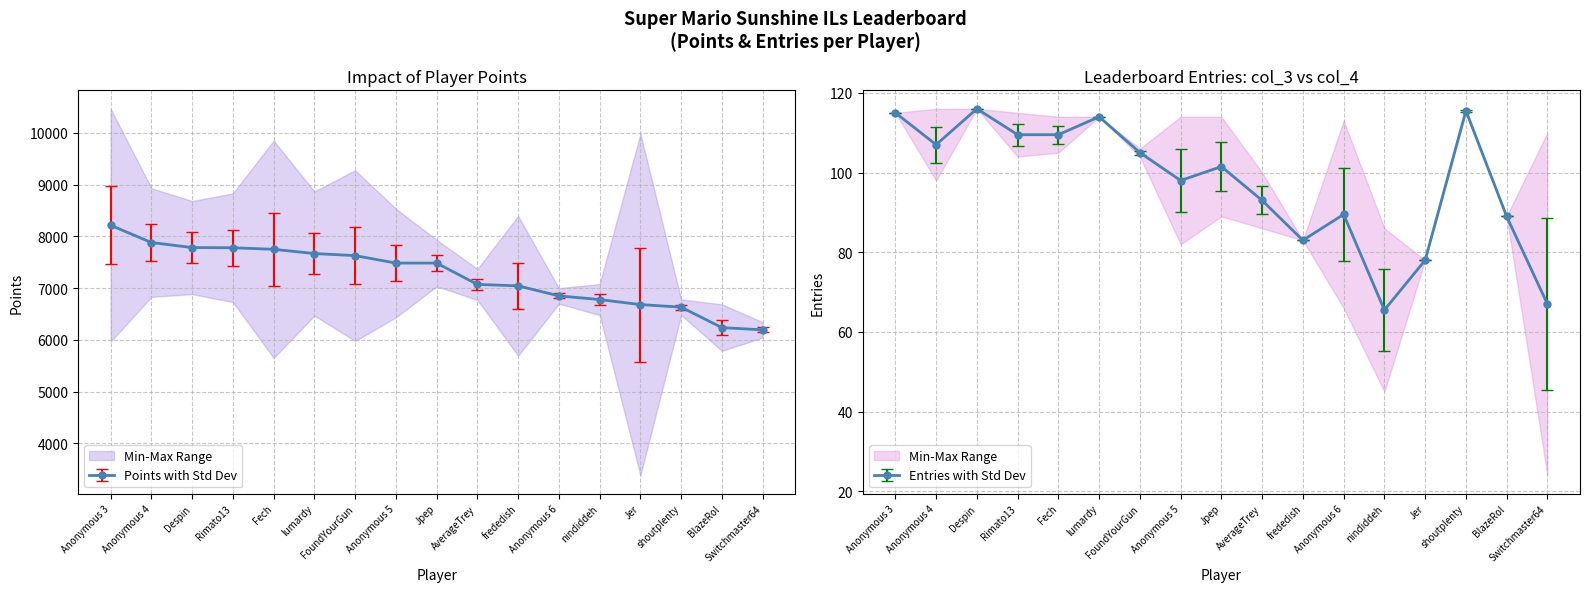

Where does the Entries_col4 series first go above 114?

Anonymous 3